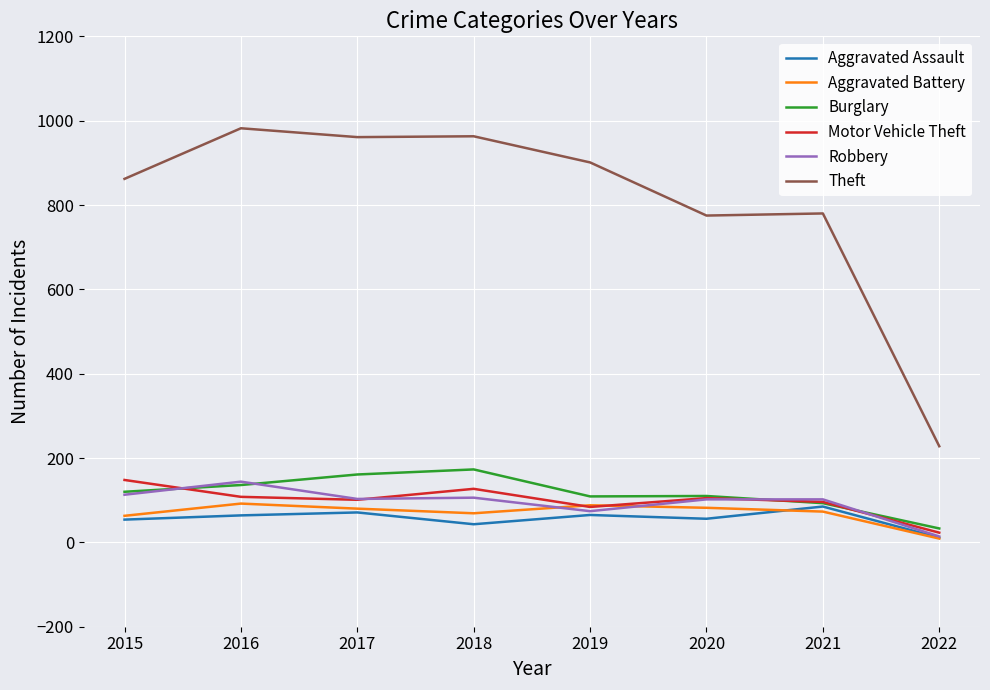

The Aggravated Assault series shows 27 at 2017. True or false?

False